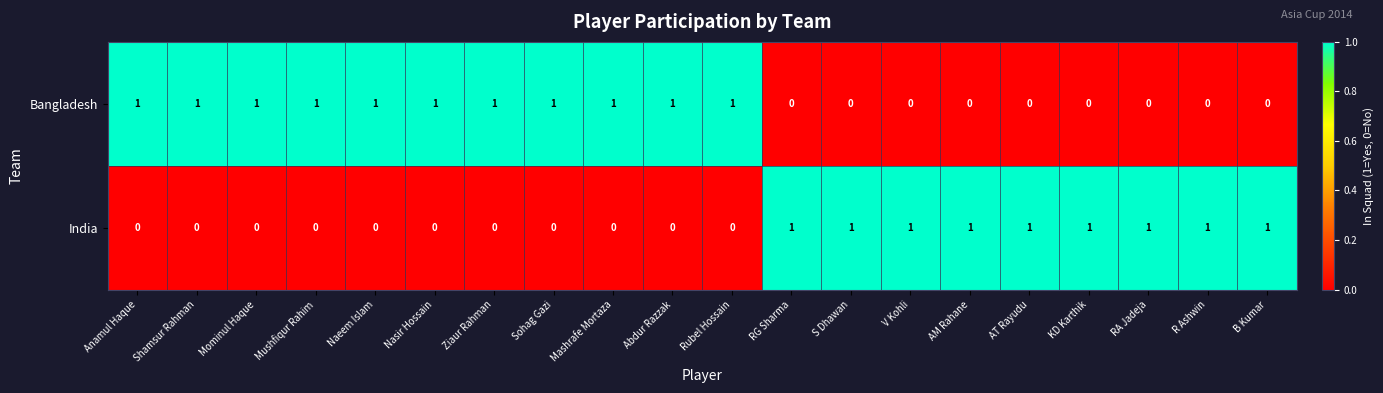

Rank the series at Anamul Haque from highest to lowest value.

Bangladesh, India